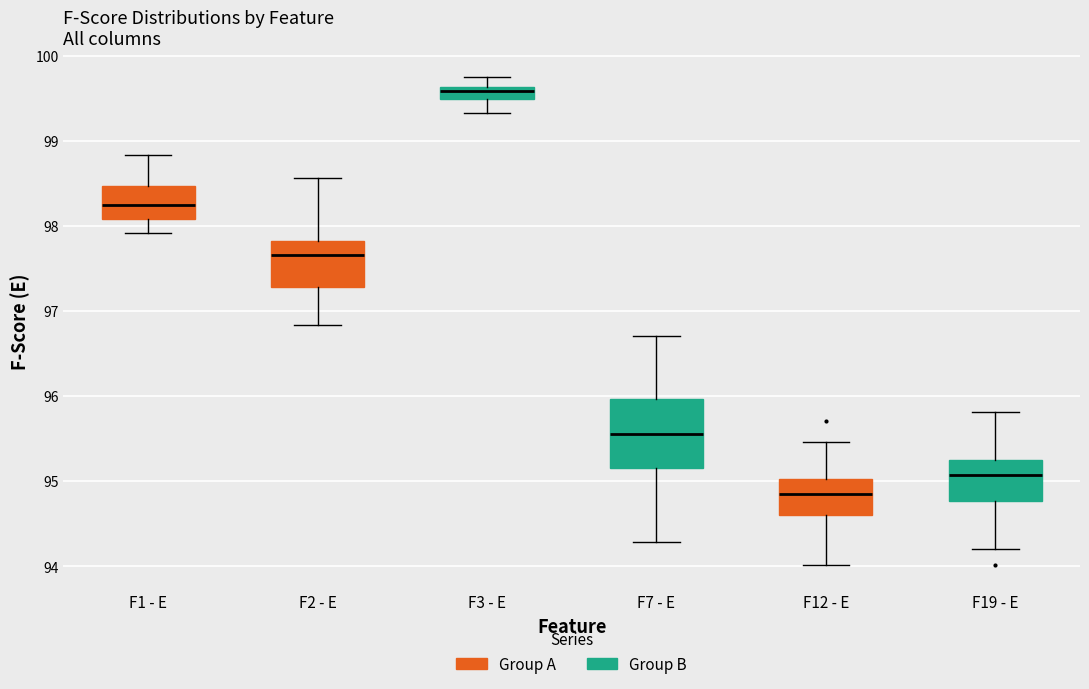

Comparing the boxes themselves (not the whiskers), which one is the tallest?

F7 - E